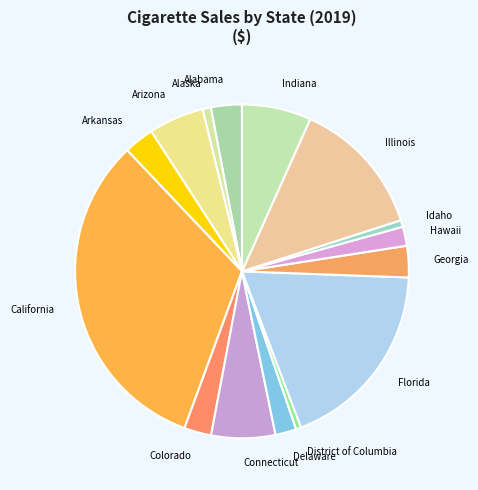

Which slice is the largest?

California